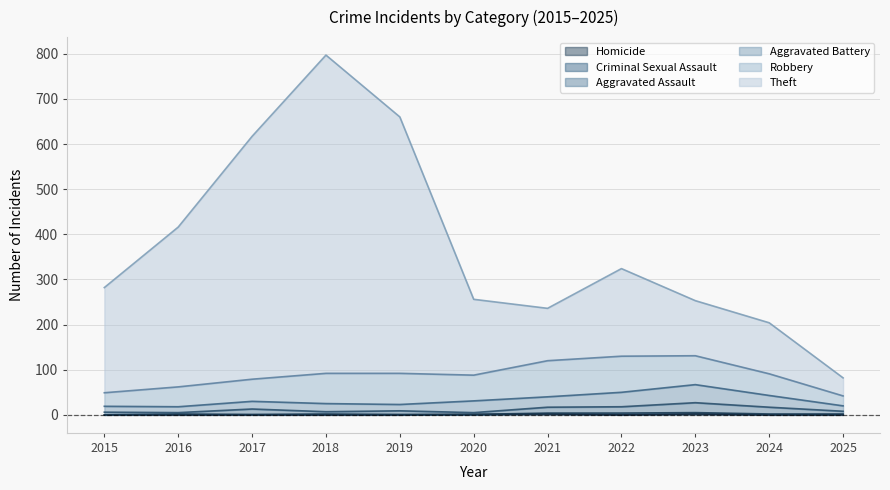

How many values in the Theft series are below 282?

5